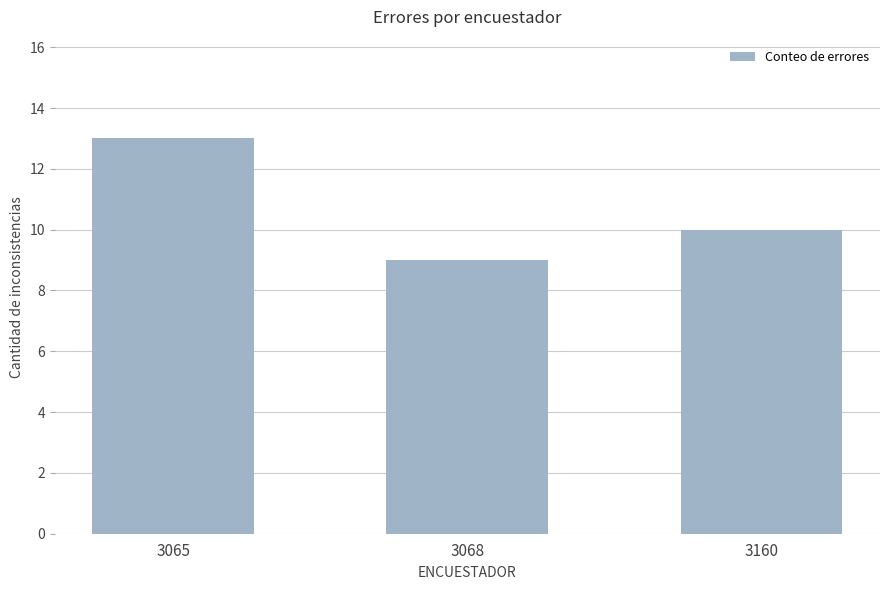

What is the minimum value shown in the chart?

9